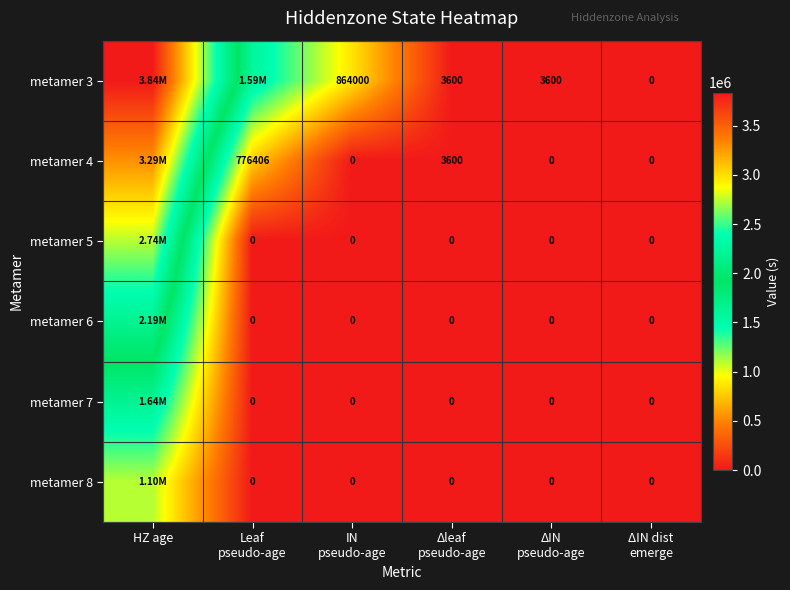

What is the sum of the metamer 3 values at ΔIN dist emerge and IN pseudo-age?

864000